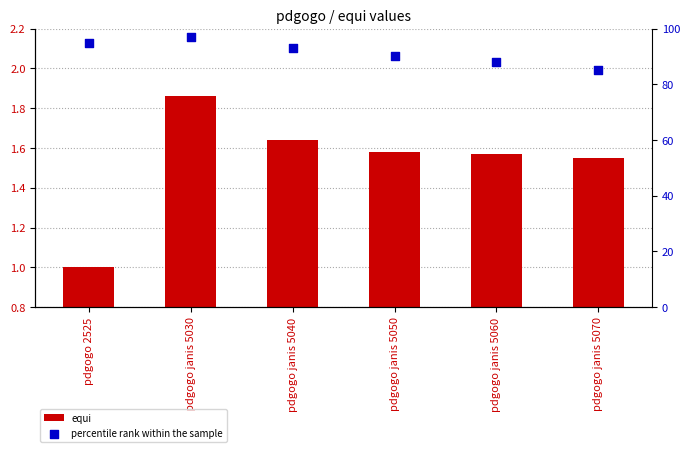

At how many categories does at least one series exceed 81?

6